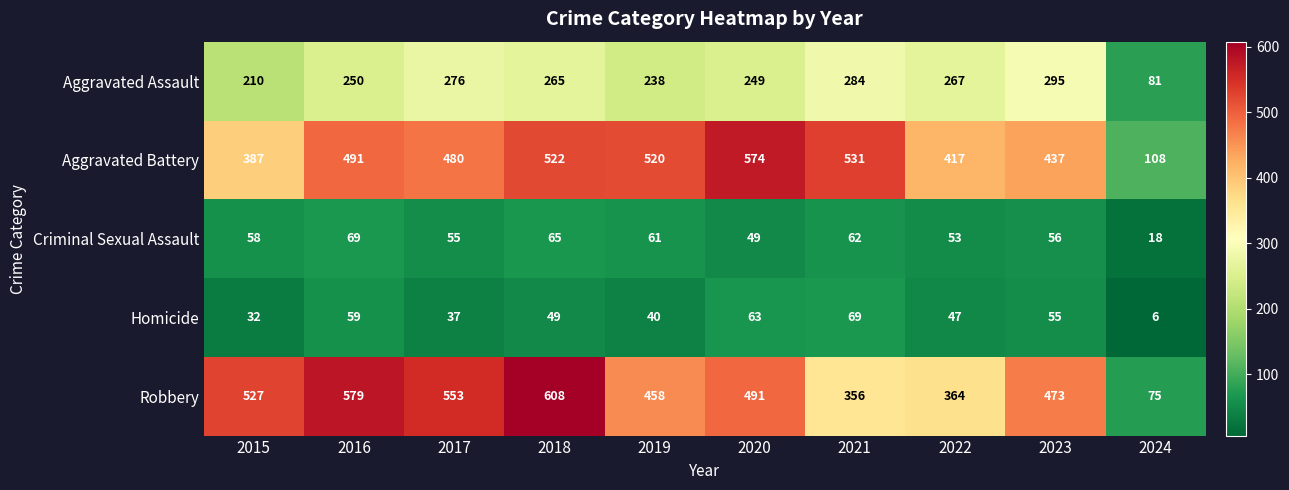

What is the spread (max minus min) of values at 2019?

480